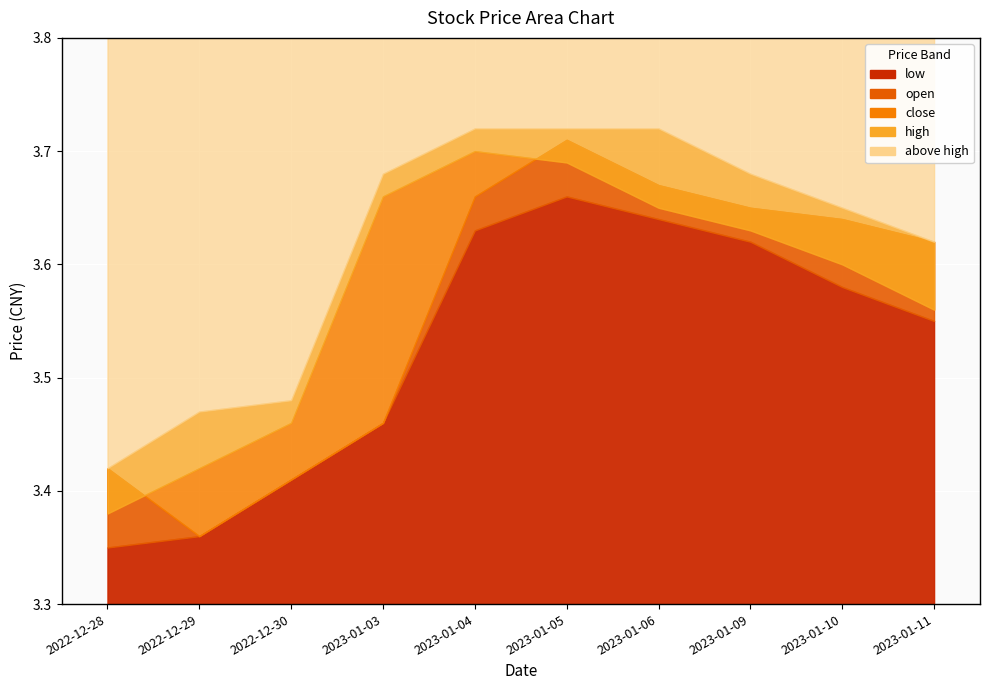

What is the average value of the open series?

3.6